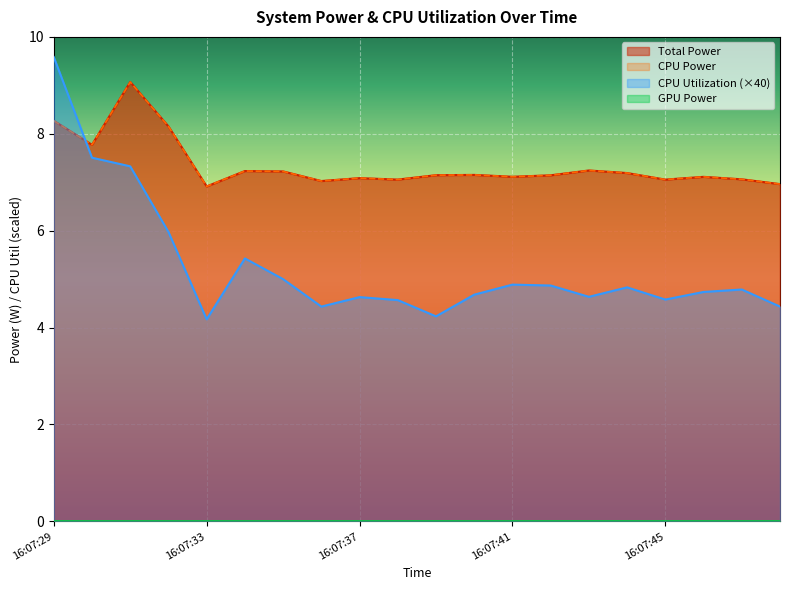

Reading right to left, what are all the values shown in this chart?

Total Power: 16:07:48=7.0	16:07:47=7.1	16:07:46=7.1	16:07:45=7.1	16:07:44=7.2	16:07:43=7.2	16:07:42=7.1	16:07:41=7.1	16:07:40=7.2	16:07:39=7.1	16:07:38=7.1	16:07:37=7.1	16:07:36=7.0	16:07:35=7.2	16:07:34=7.2	16:07:33=6.9	16:07:32=8.2	16:07:31=9.1	16:07:30=7.8	16:07:29=8.3
CPU Power: 16:07:48=7.0	16:07:47=7.1	16:07:46=7.1	16:07:45=7.1	16:07:44=7.2	16:07:43=7.2	16:07:42=7.1	16:07:41=7.1	16:07:40=7.2	16:07:39=7.1	16:07:38=7.1	16:07:37=7.1	16:07:36=7.0	16:07:35=7.2	16:07:34=7.2	16:07:33=6.9	16:07:32=8.2	16:07:31=9.1	16:07:30=7.8	16:07:29=8.3
CPU Utilization: 16:07:48=4.4	16:07:47=4.8	16:07:46=4.7	16:07:45=4.6	16:07:44=4.8	16:07:43=4.6	16:07:42=4.9	16:07:41=4.9	16:07:40=4.7	16:07:39=4.2	16:07:38=4.6	16:07:37=4.6	16:07:36=4.4	16:07:35=5.0	16:07:34=5.4	16:07:33=4.2	16:07:32=6.0	16:07:31=7.3	16:07:30=7.5	16:07:29=9.6